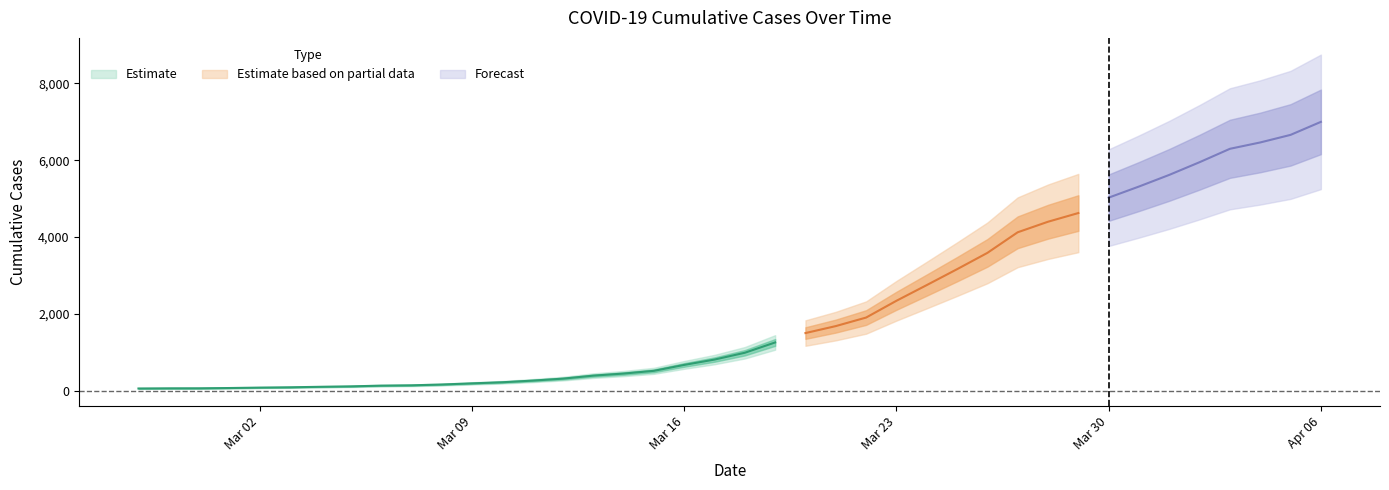

Reading left to right, extract all data points from this chart.

64	68	69	76	87	95	108	119	138	146	167	197	226	269	320	398	452	523	677	816	993	1261	1505	1686	1908	2344	2752	3165	3589	4125	4399	4625	5025	5314	5617	5947	6295	6460	6657	6995